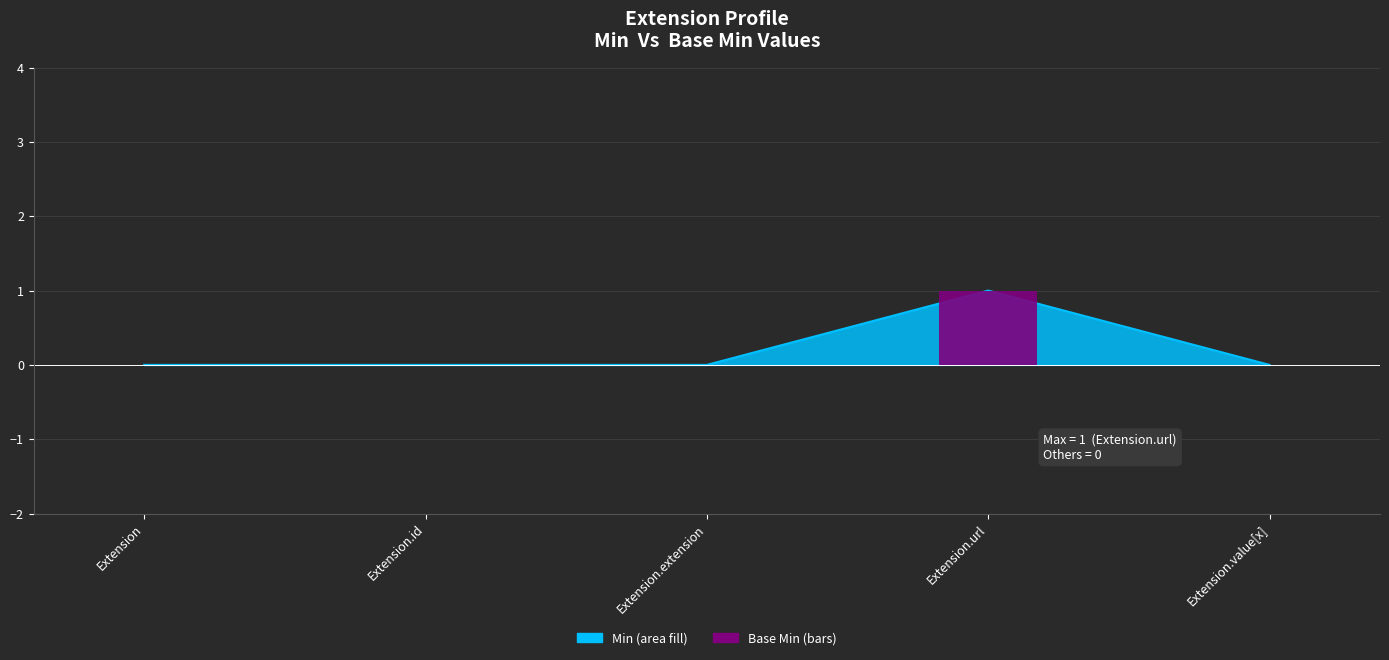

At which label is the value closest to 0?

Extension